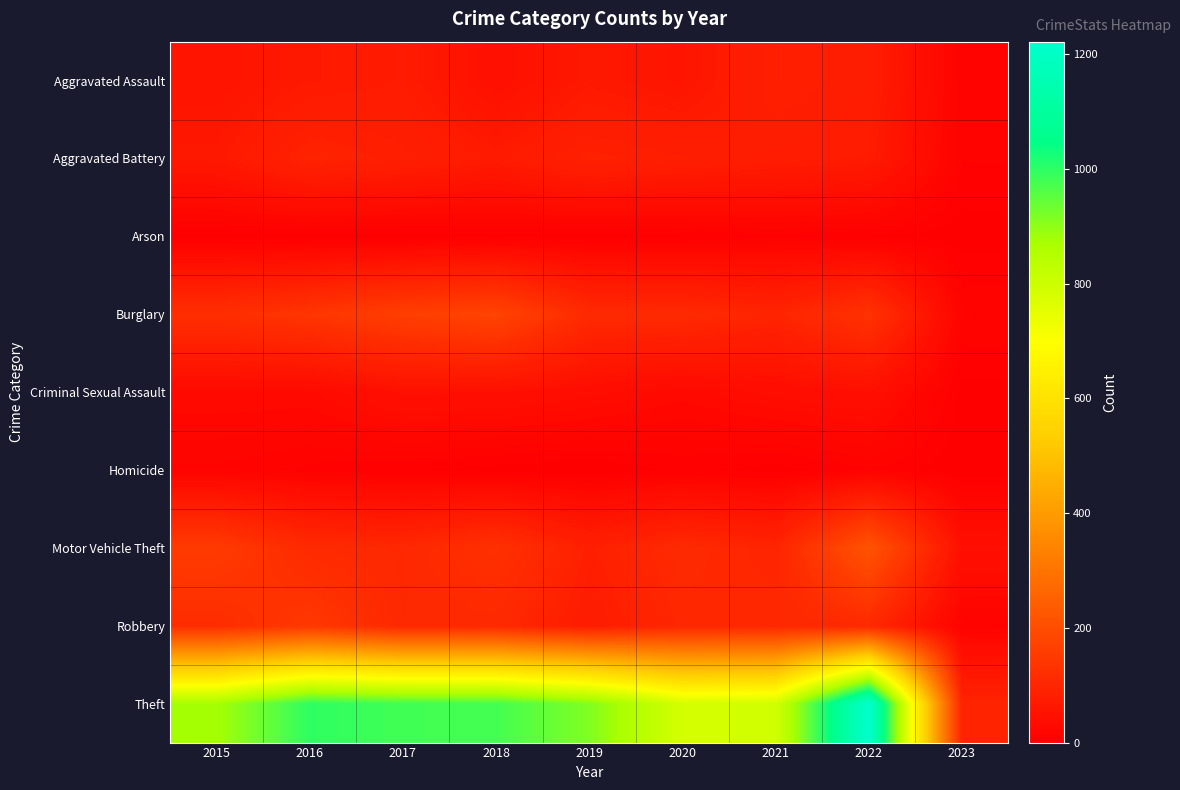

At which category is the sum across all series the highest?

2022